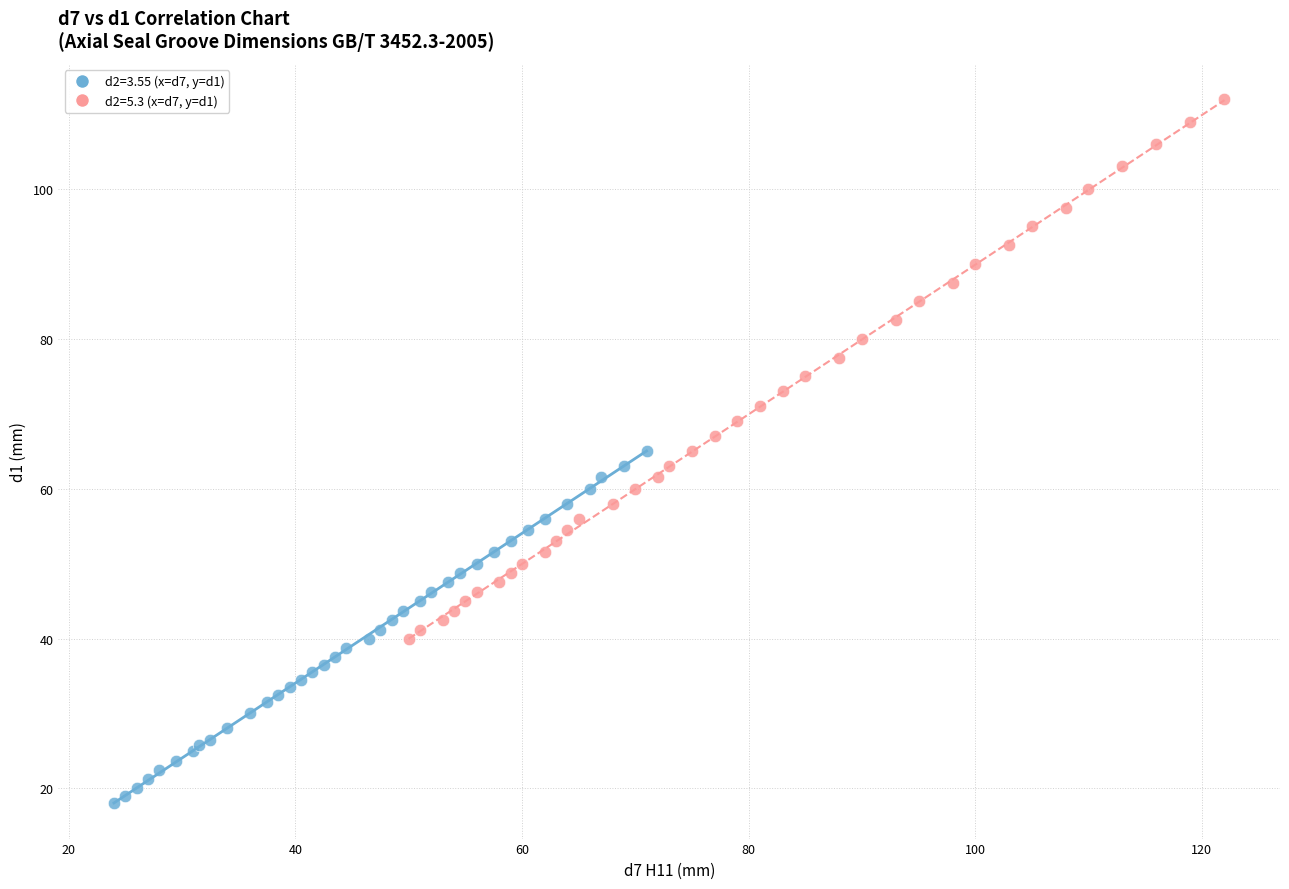

Which series contains the highest Y value?

d2=5.3 (x=d7, y=d1)